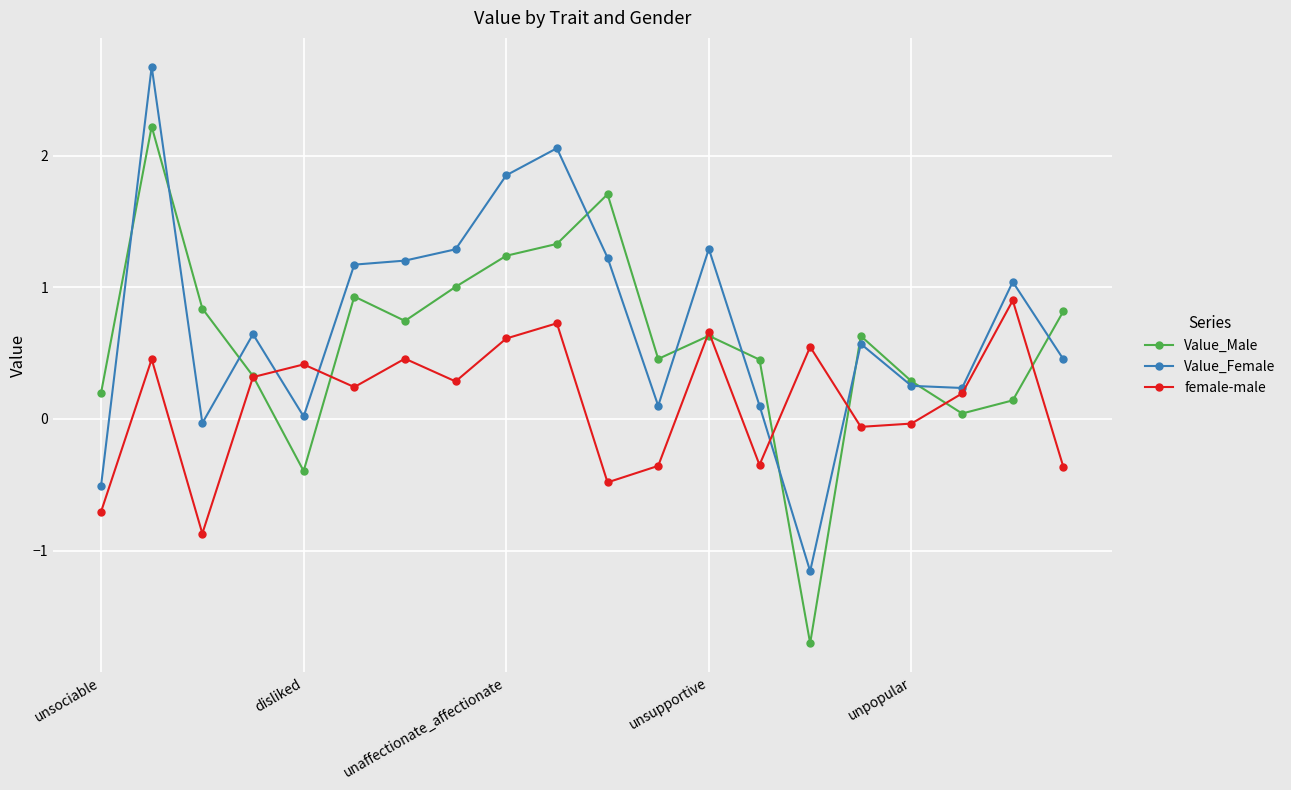

Rank the series by their maximum value, from lowest to highest.

female-male, Value_Male, Value_Female